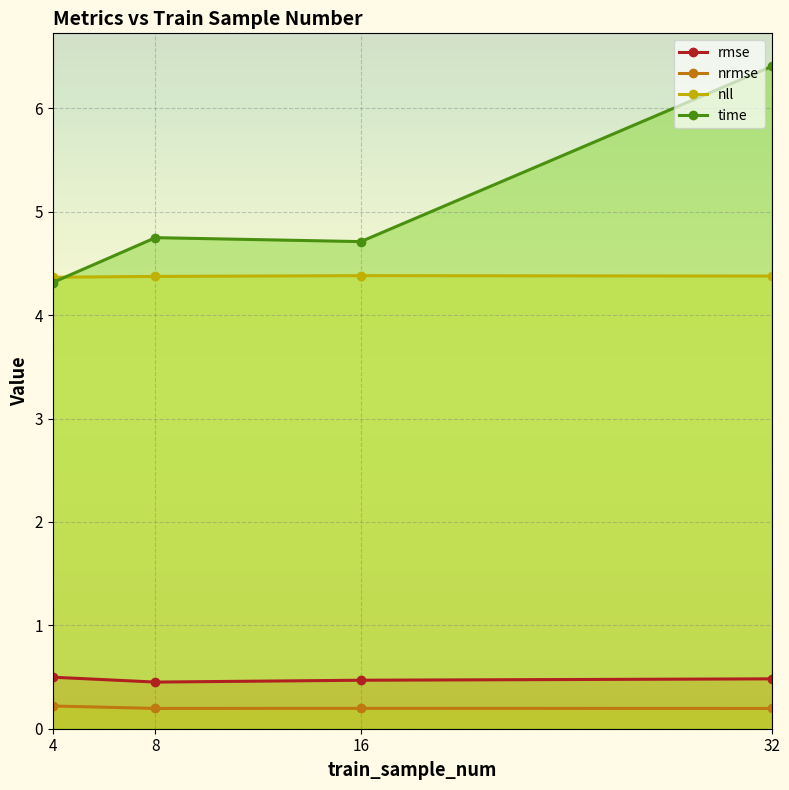

What are all the series names shown in the legend?

rmse, nrmse, nll, time